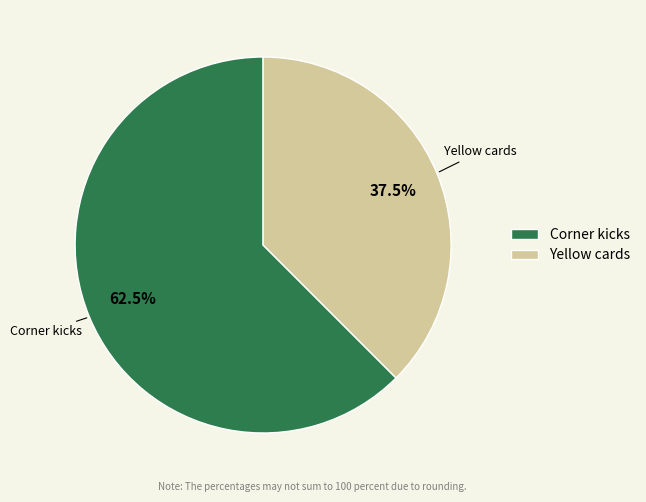

To the nearest percent, what is the combined percentage of Yellow cards and Corner kicks?

100%